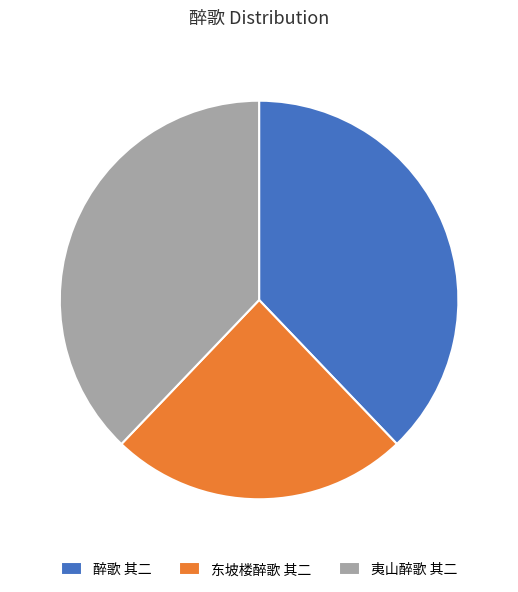

Is the sum of 夷山醉歌 其二 and 东坡楼醉歌 其二 greater than half?

Yes